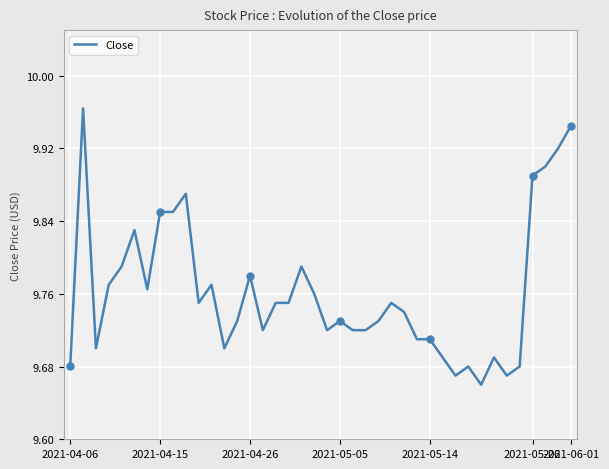

What is the difference between the maximum and minimum values?

0.3